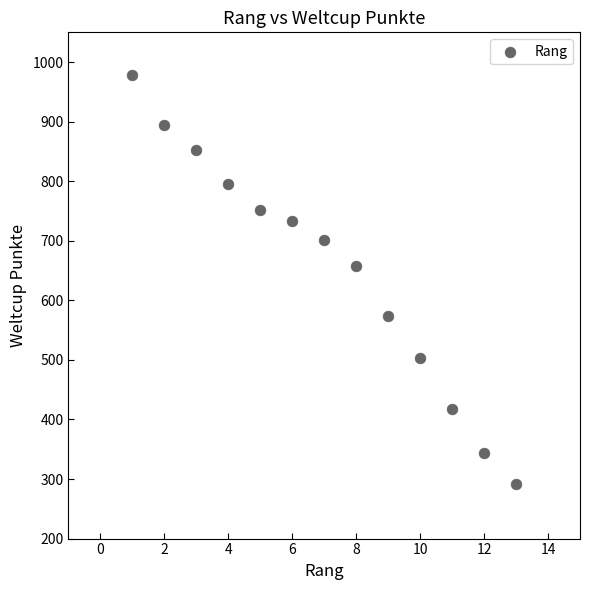

What is the range of Y values (max minus min)?

688